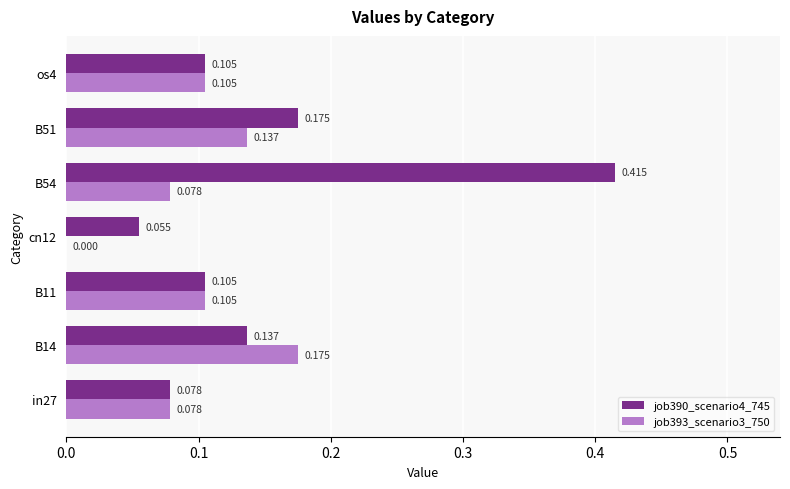

Which category has the highest value in the job390_scenario4_745 series?

B54